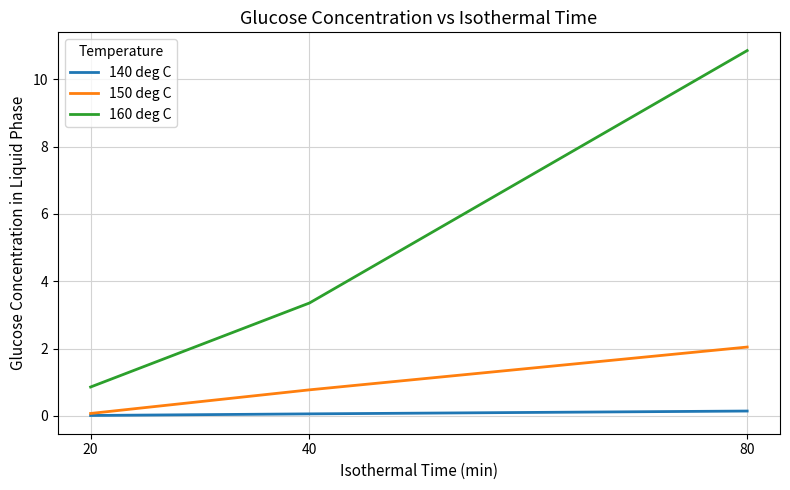

Between 20 and 40, which series saw the biggest shift?

160 deg C